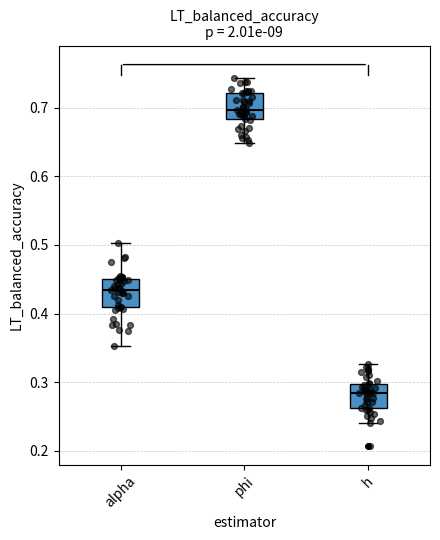

Which box's median line is the highest?

phi